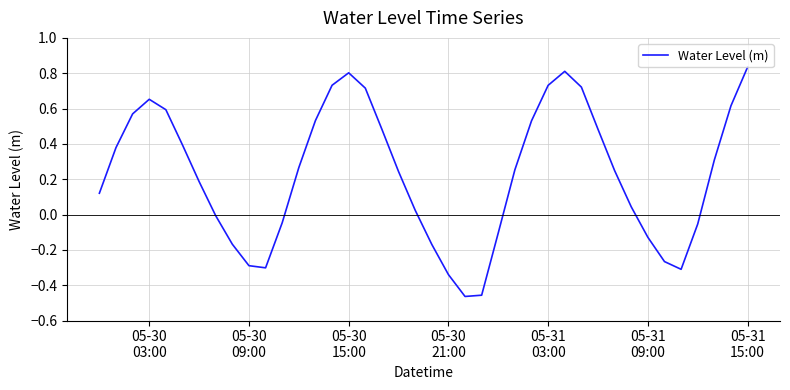

What is the difference between the maximum and minimum values?

1.3